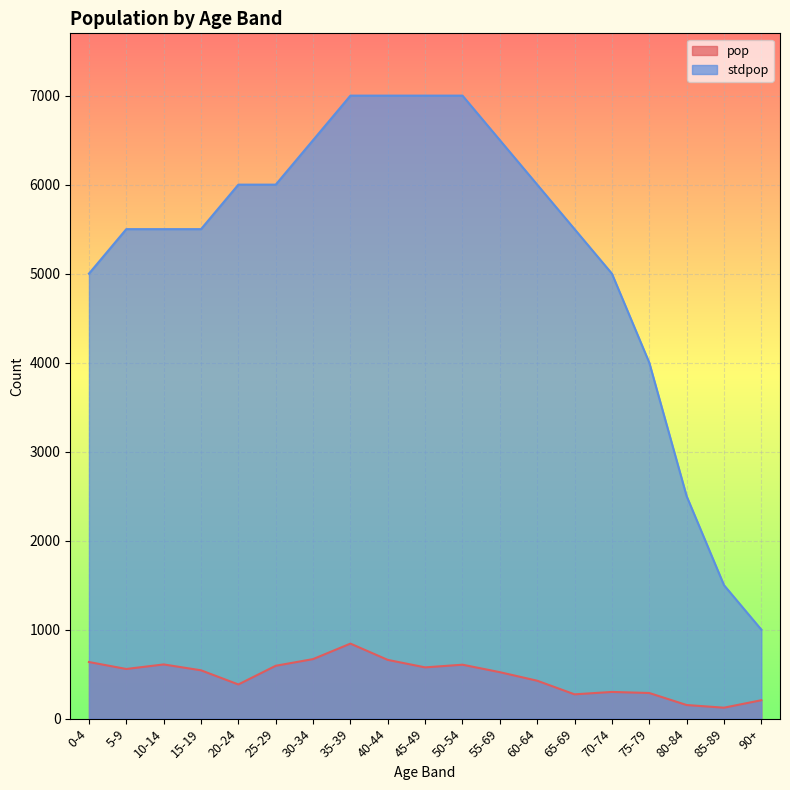

Where is pop nearest to the value 483?

55-69